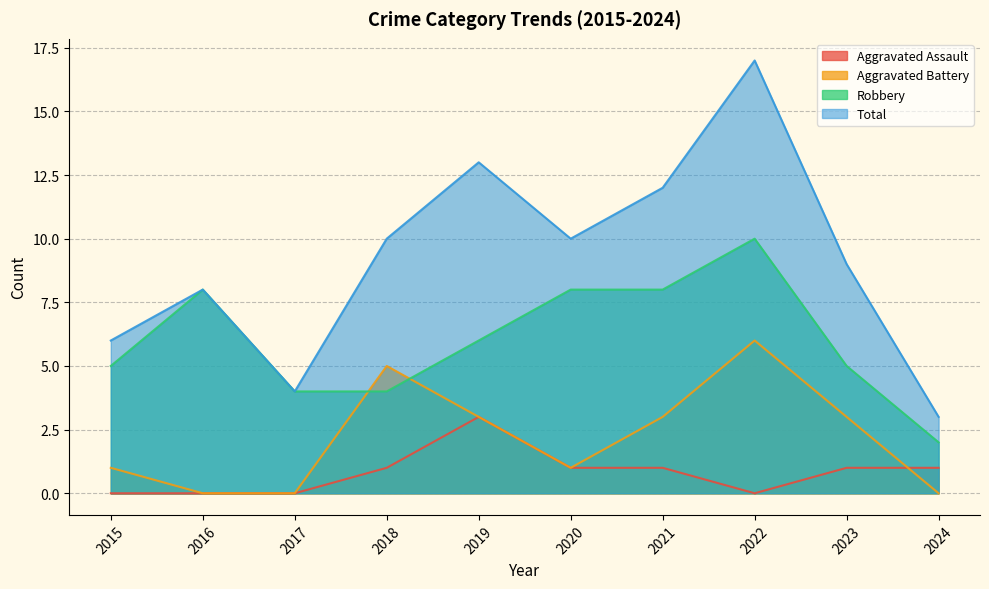

True or false: Total and Aggravated Assault cross at least once.

False